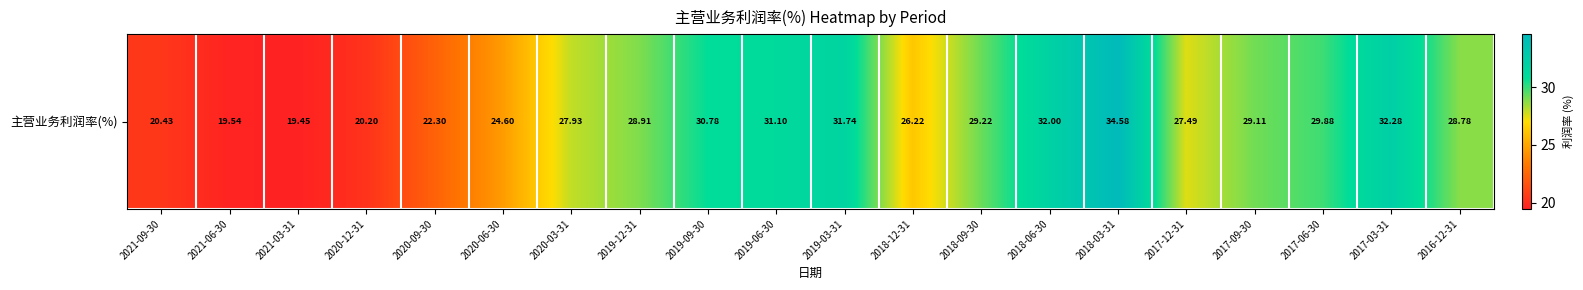

What is the maximum value shown in the chart?

34.6